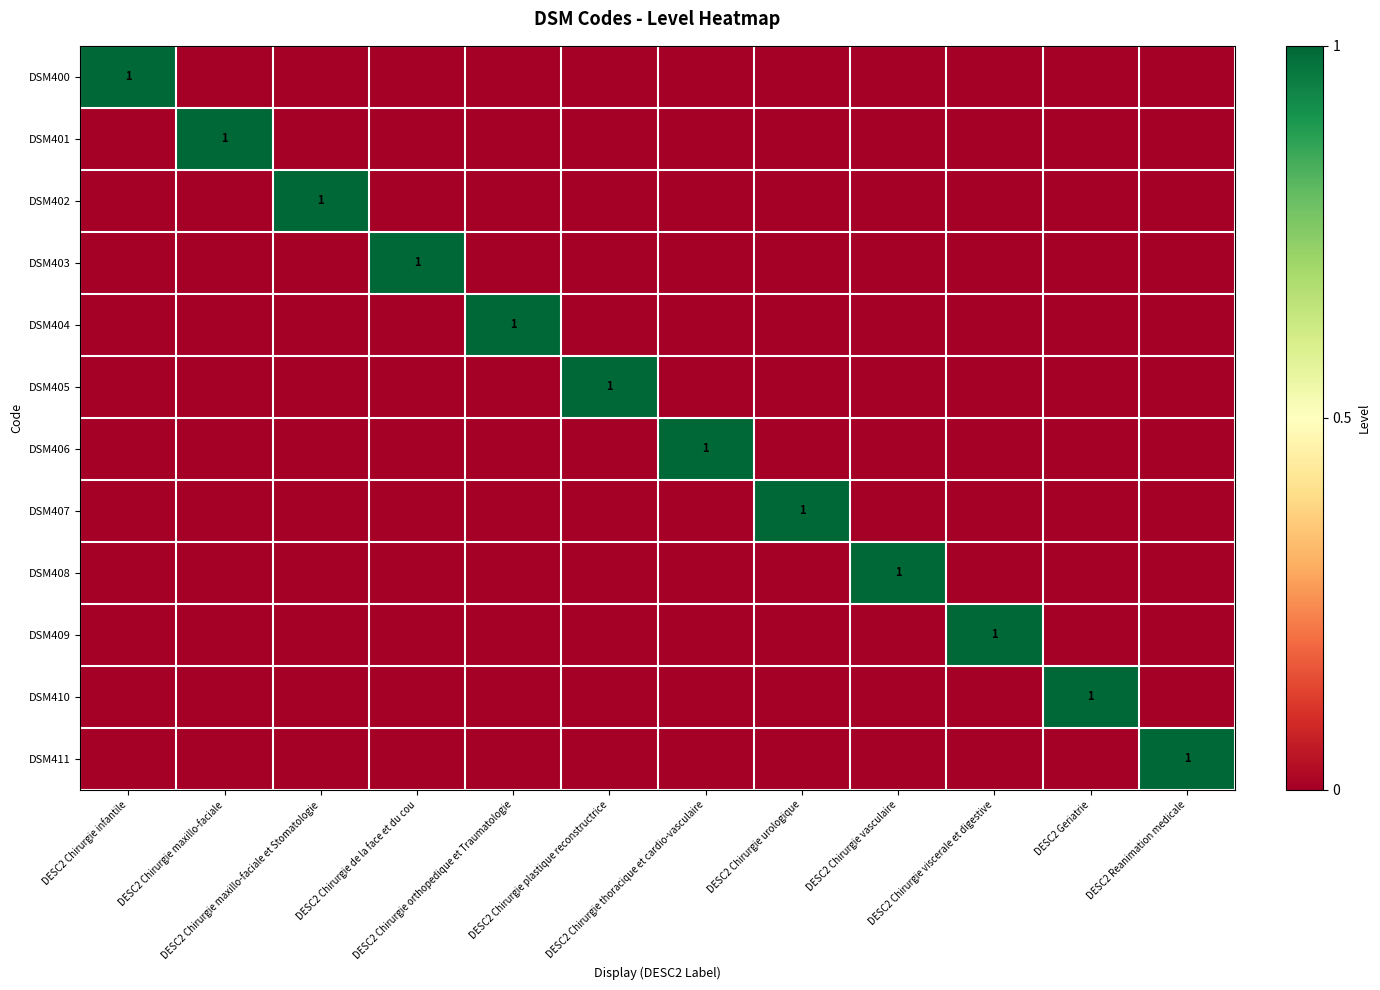

Count the number of data series in this chart.

12